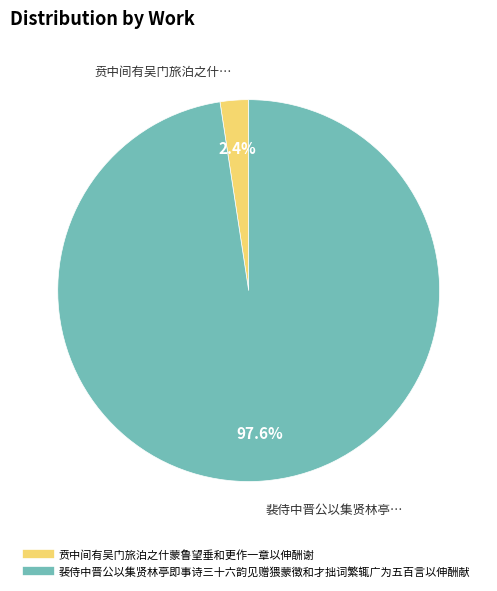

Does 裴侍中晋公以集贤林亭即事诗三十六韵见赠猥蒙徵和才拙词繁辄广为五百言以伸酬献 represent more than half of the total?

Yes